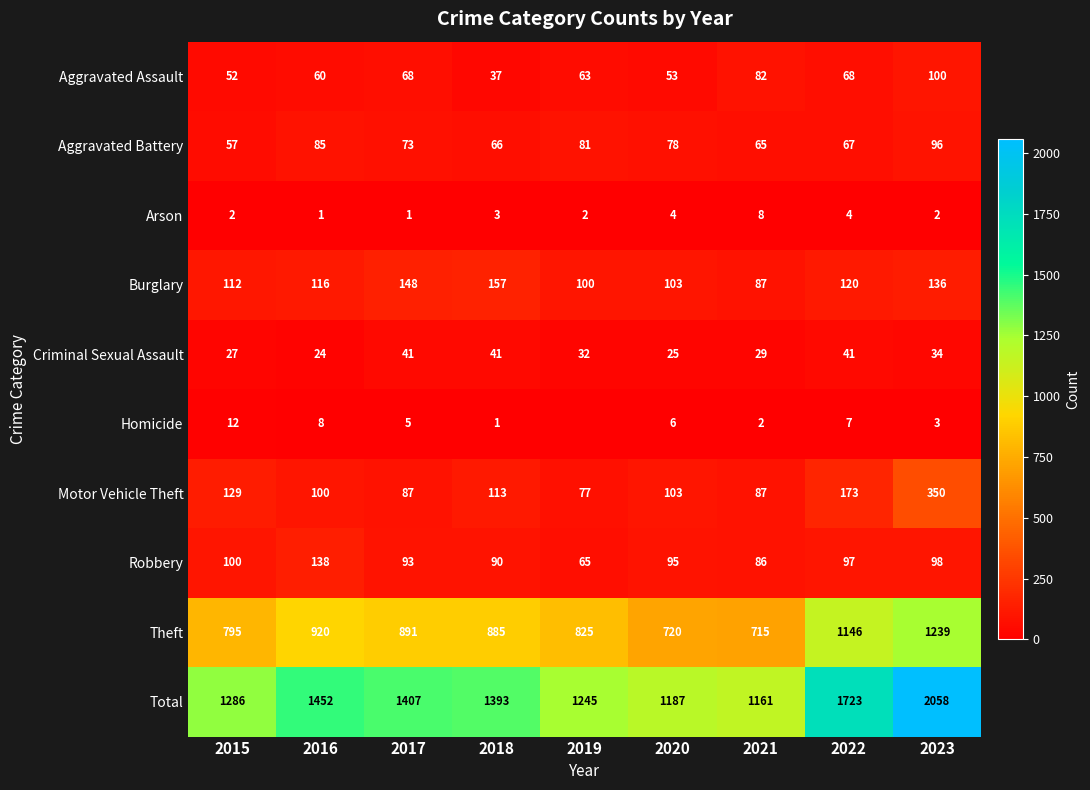

Between 2016 and 2021, which series saw the biggest shift?

Total